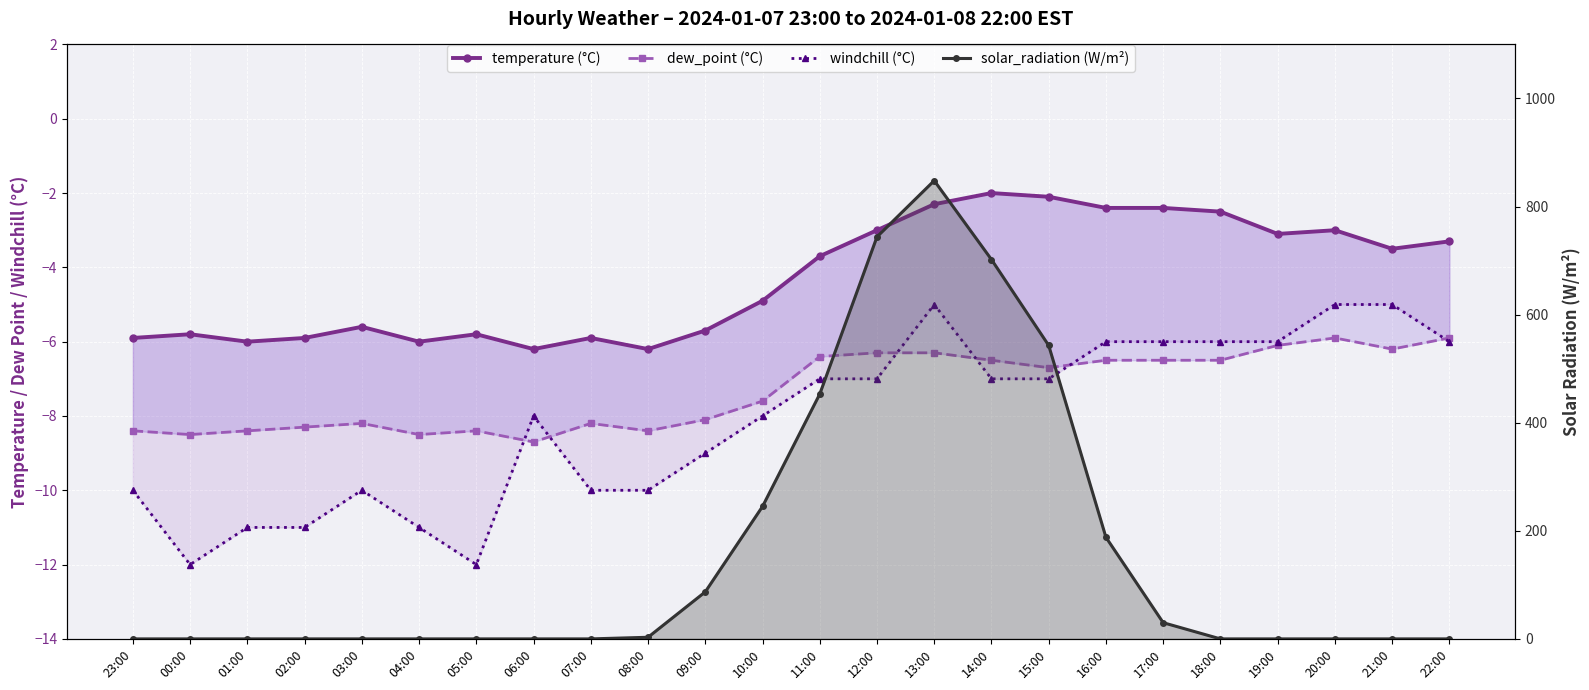

Reading left to right, transcribe all the data shown in this chart.

temperature (°C): 23:00=-5.9	00:00=-5.8	01:00=-6.0	02:00=-5.9	03:00=-5.6	04:00=-6.0	05:00=-5.8	06:00=-6.2	07:00=-5.9	08:00=-6.2	09:00=-5.7	10:00=-4.9	11:00=-3.7	12:00=-3.0	13:00=-2.3	14:00=-2.0	15:00=-2.1	16:00=-2.4	17:00=-2.4	18:00=-2.5	19:00=-3.1	20:00=-3.0	21:00=-3.5	22:00=-3.3
dew_point (°C): 23:00=-8.4	00:00=-8.5	01:00=-8.4	02:00=-8.3	03:00=-8.2	04:00=-8.5	05:00=-8.4	06:00=-8.7	07:00=-8.2	08:00=-8.4	09:00=-8.1	10:00=-7.6	11:00=-6.4	12:00=-6.3	13:00=-6.3	14:00=-6.5	15:00=-6.7	16:00=-6.5	17:00=-6.5	18:00=-6.5	19:00=-6.1	20:00=-5.9	21:00=-6.2	22:00=-5.9
windchill (°C): 23:00=-10.0	00:00=-12.0	01:00=-11.0	02:00=-11.0	03:00=-10.0	04:00=-11.0	05:00=-12.0	06:00=-8.0	07:00=-10.0	08:00=-10.0	09:00=-9.0	10:00=-8.0	11:00=-7.0	12:00=-7.0	13:00=-5.0	14:00=-7.0	15:00=-7.0	16:00=-6.0	17:00=-6.0	18:00=-6.0	19:00=-6.0	20:00=-5.0	21:00=-5.0	22:00=-6.0
solar_radiation (W/m²): 23:00=0.0	00:00=0.0	01:00=0.0	02:00=0.0	03:00=0.0	04:00=0.0	05:00=0.0	06:00=0.0	07:00=0.0	08:00=3.0	09:00=87.0	10:00=245.0	11:00=453.0	12:00=744.0	13:00=848.0	14:00=702.0	15:00=543.0	16:00=188.0	17:00=30.0	18:00=0.0	19:00=0.0	20:00=0.0	21:00=0.0	22:00=0.0